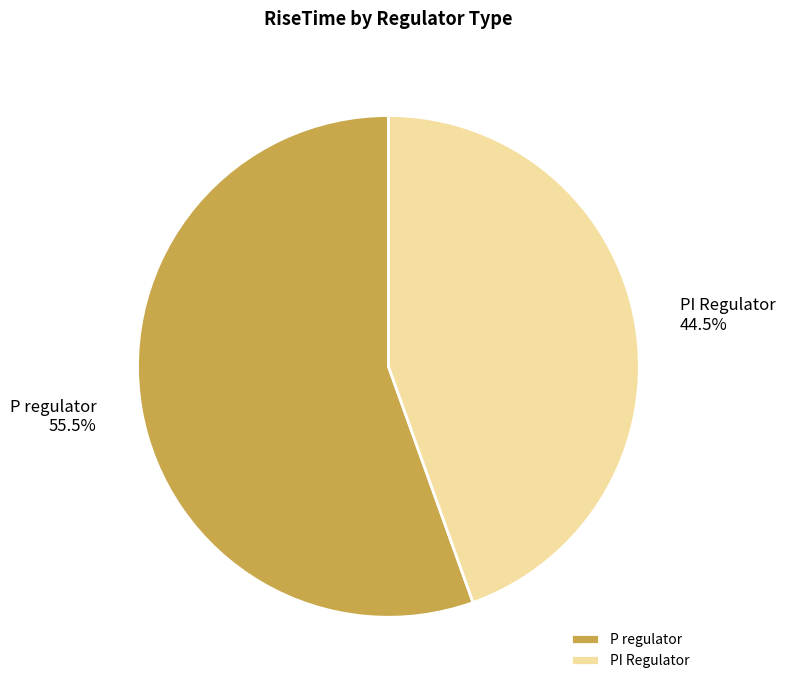

Rank the categories by value from highest to lowest.

P regulator, PI Regulator